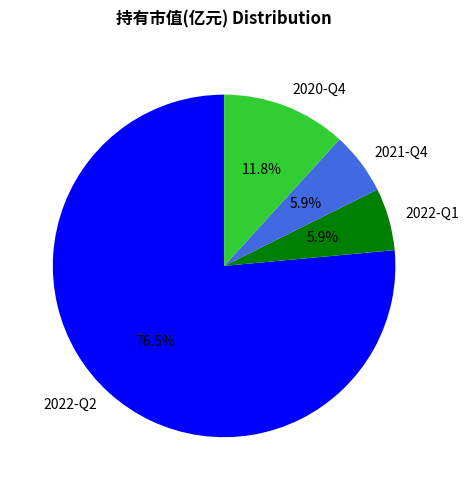

How many segments does this pie chart have?

4